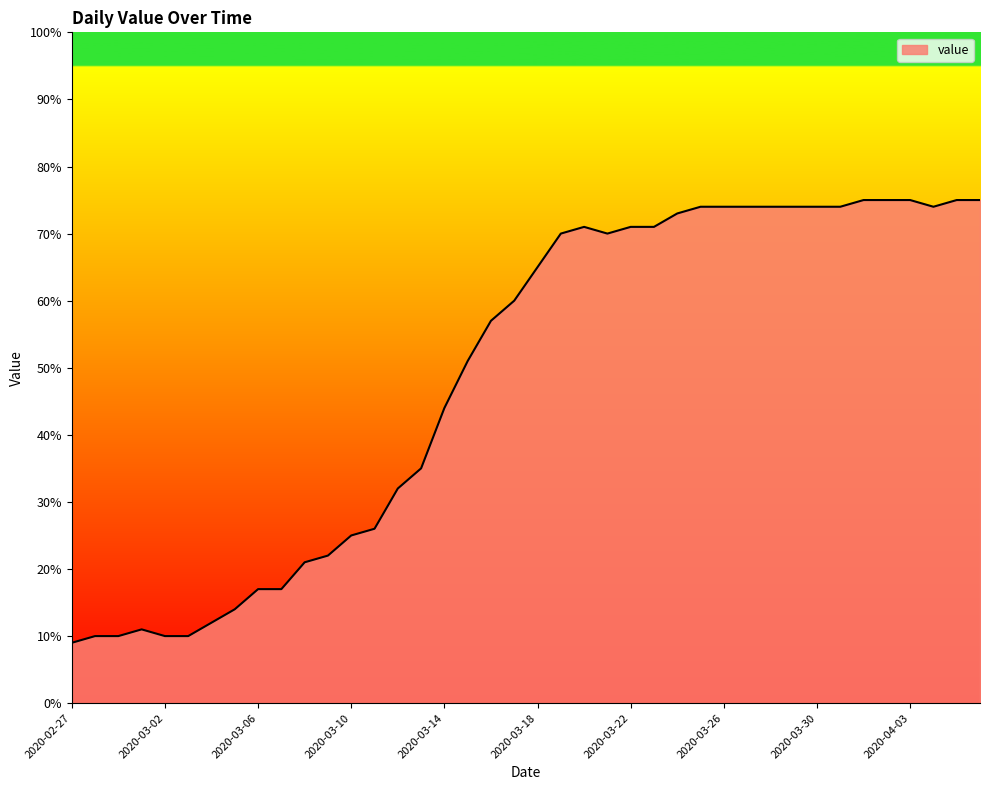

What is the minimum value shown in the chart?

9